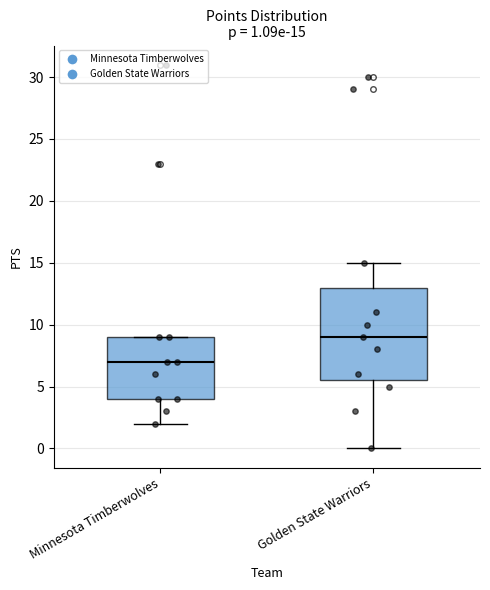

Which box's median line is the lowest?

Minnesota Timberwolves